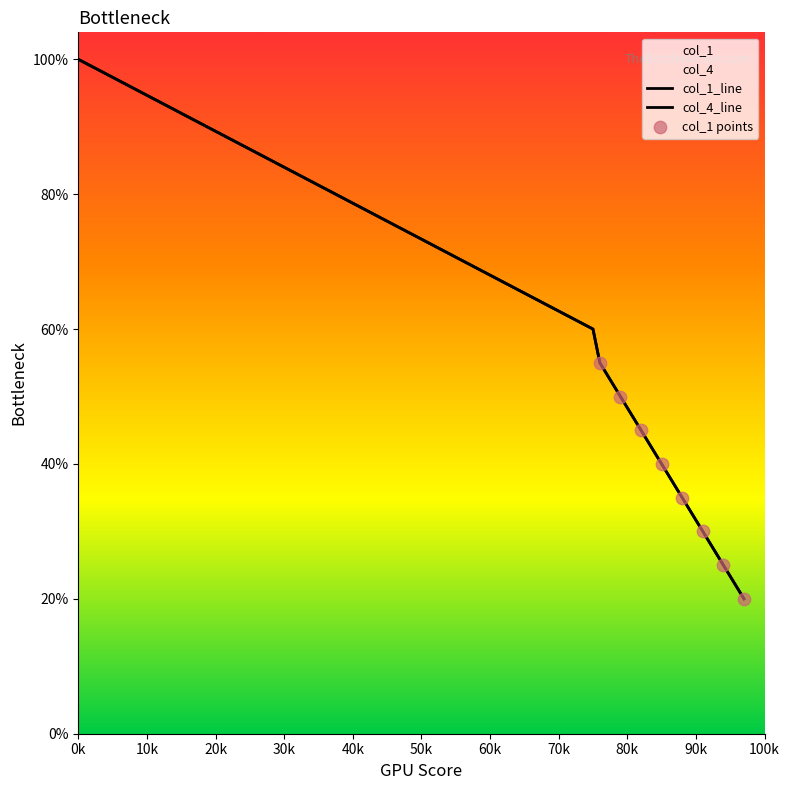

Is the value of col_4 at 88 greater than the value of col_1 at 82?

No